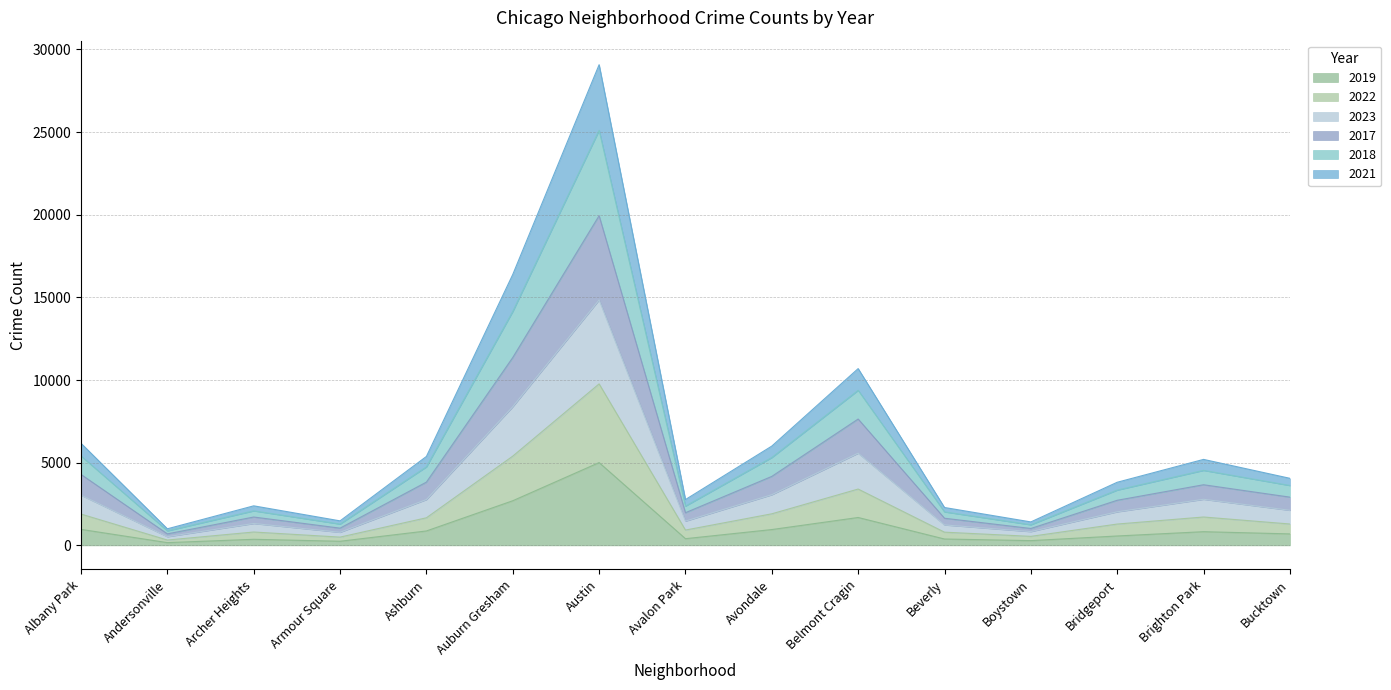

True or false: 2019 has a value of 968 at Albany Park.

True